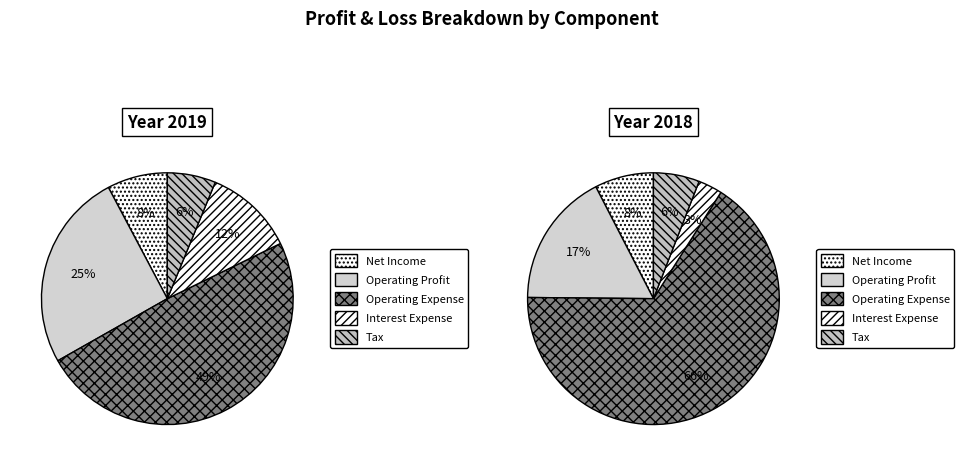

Rank the series by their maximum value, from highest to lowest.

2018, 2019